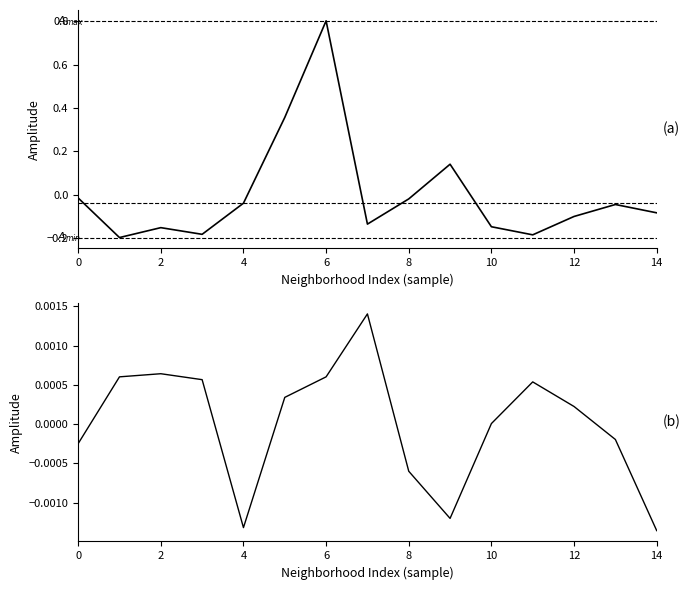

How many data points in mean are less than 0?

12